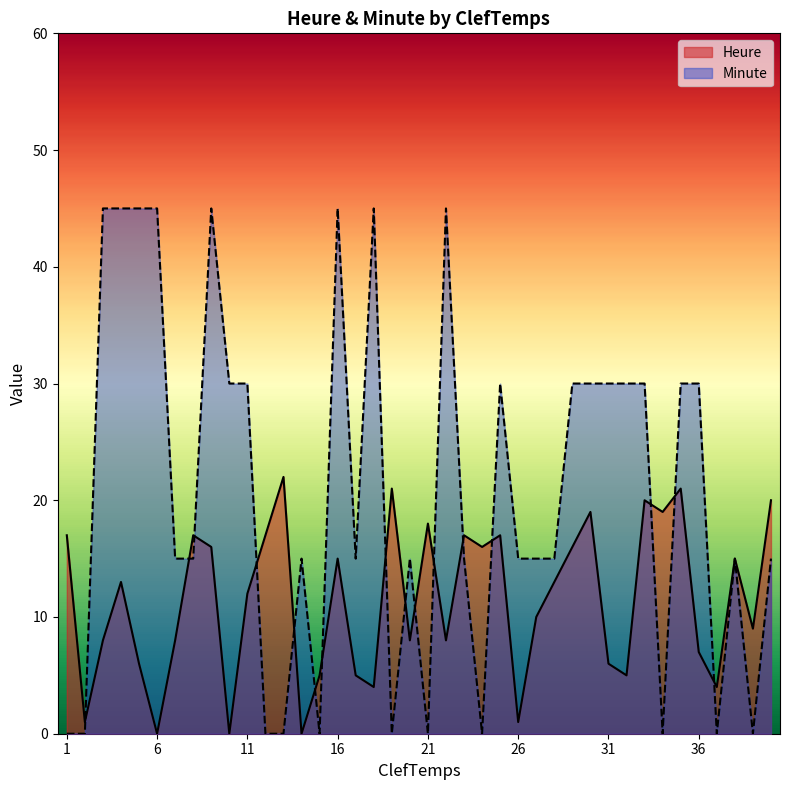

Reading right to left, transcribe all the data shown in this chart.

Heure: 40=20	39=9	38=15	37=4	36=7	35=21	34=19	33=20	32=5	31=6	30=19	29=16	28=13	27=10	26=1	25=17	24=16	23=17	22=8	21=18	20=8	19=21	18=4	17=5	16=15	15=5	14=0	13=22	12=17	11=12	10=0	9=16	8=17	7=8	6=0	5=6	4=13	3=8	2=1	1=17
Minute: 40=15	39=0	38=15	37=0	36=30	35=30	34=0	33=30	32=30	31=30	30=30	29=30	28=15	27=15	26=15	25=30	24=0	23=15	22=45	21=0	20=15	19=0	18=45	17=15	16=45	15=0	14=15	13=0	12=0	11=30	10=30	9=45	8=15	7=15	6=45	5=45	4=45	3=45	2=0	1=0